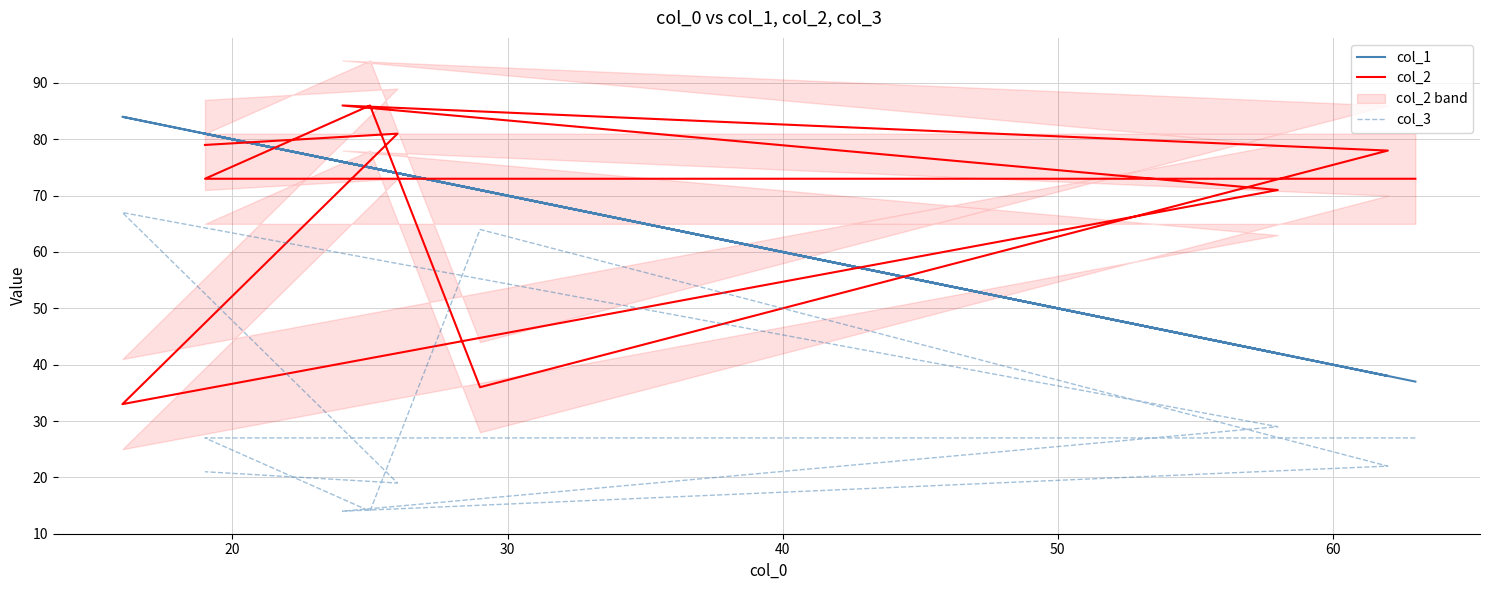

How many lines are shown in the chart?

3